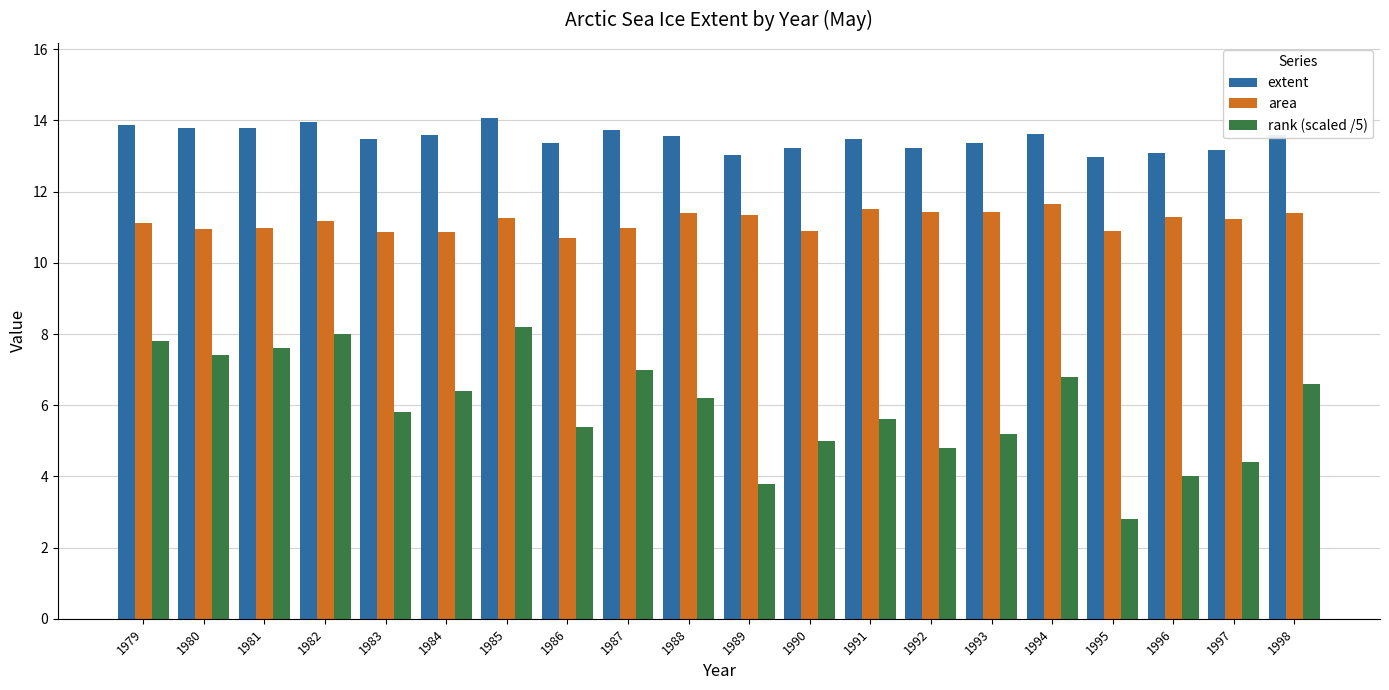

What is the spread (max minus min) of values at 1992?

8.4